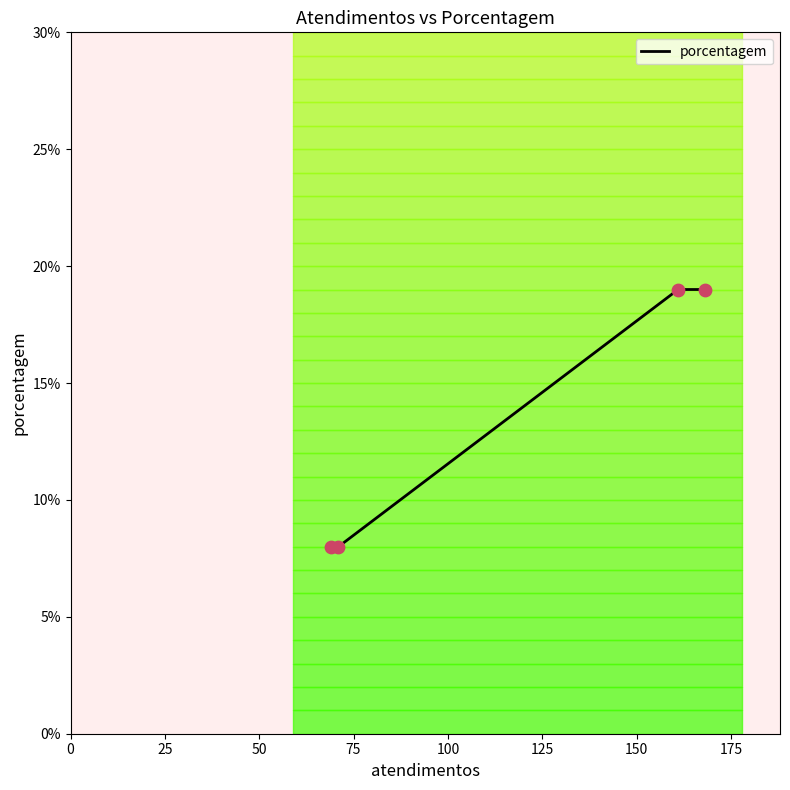

What is the highest value of the porcentagem series?

19